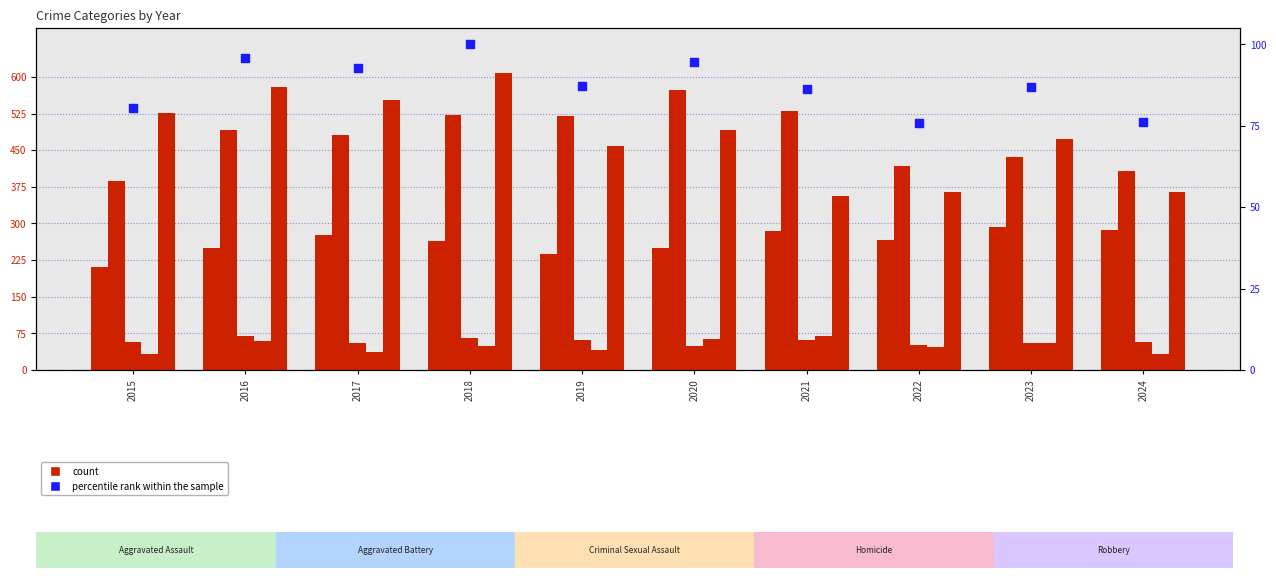

What is the total value across all series at 2021?

1388.2